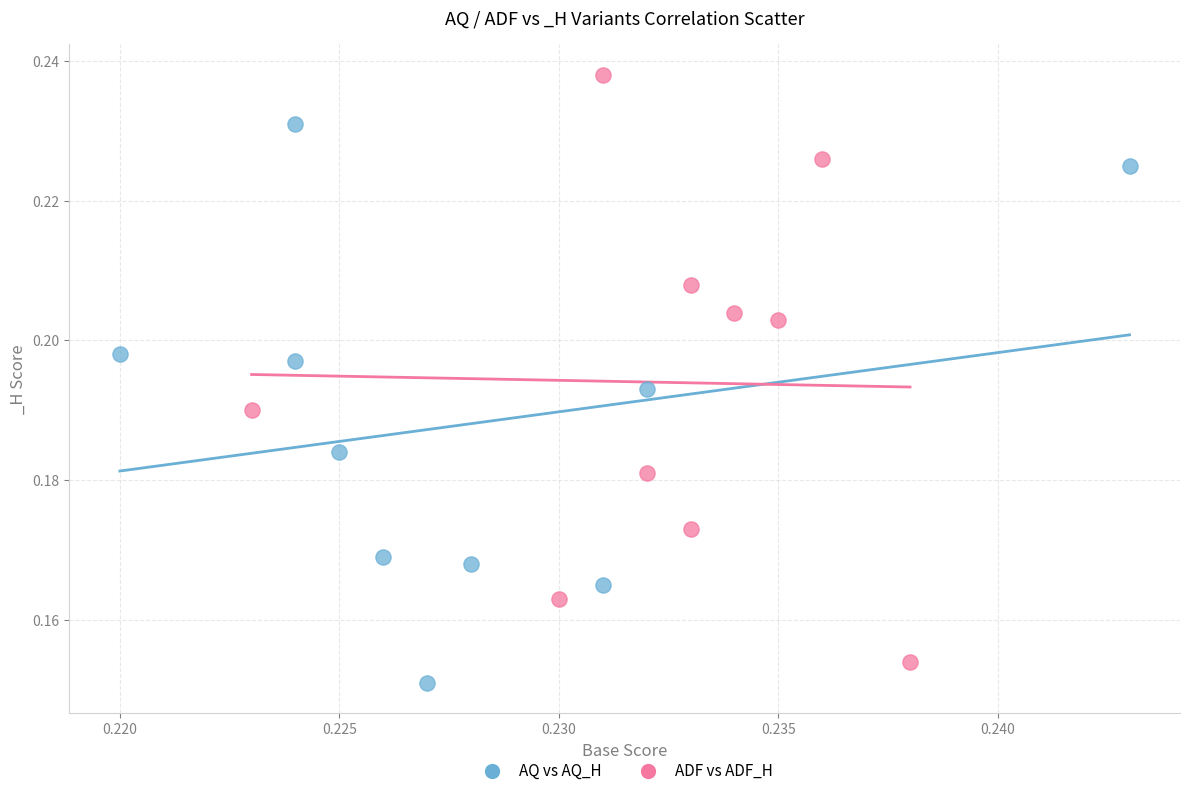

Which series has the widest spread of Y values?

ADF vs ADF_H